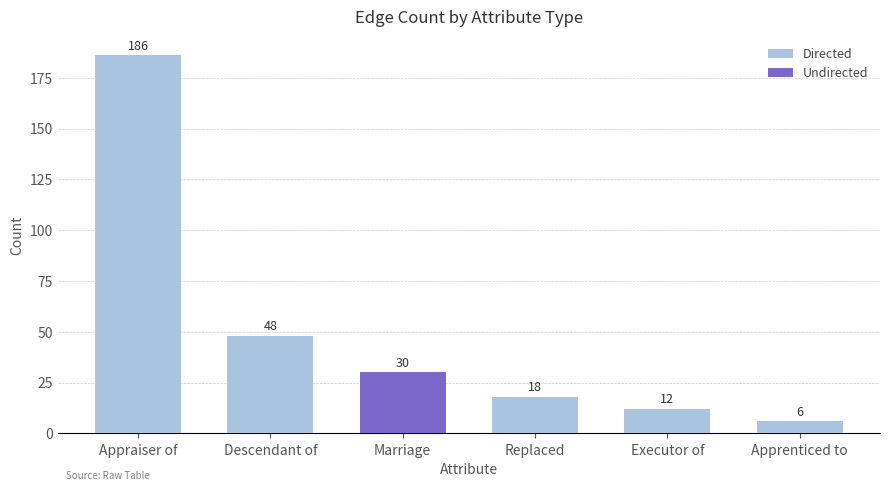

Reading left to right, what are all the values shown in this chart?

Directed: Appraiser of=186	Descendant of=48	Marriage=0	Replaced=18	Executor of=12	Apprenticed to=6
Undirected: Appraiser of=0	Descendant of=0	Marriage=30	Replaced=0	Executor of=0	Apprenticed to=0